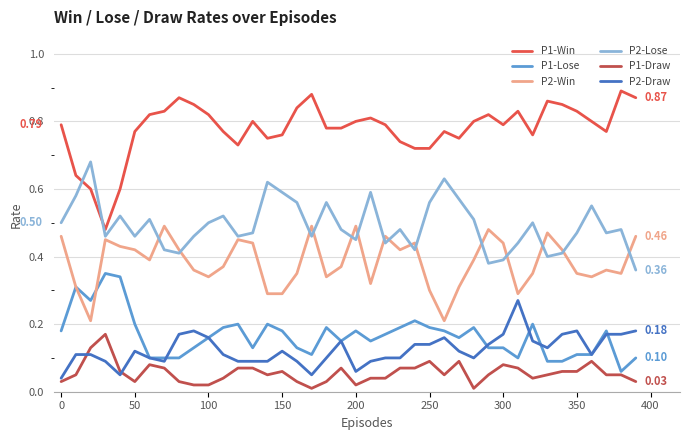

How many intersections are there between P1-Draw and P2-Draw?

2